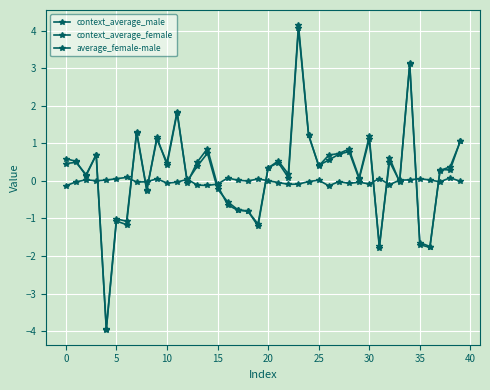

Rank the series by their maximum value, from highest to lowest.

context_average_male, context_average_female, average_female-male